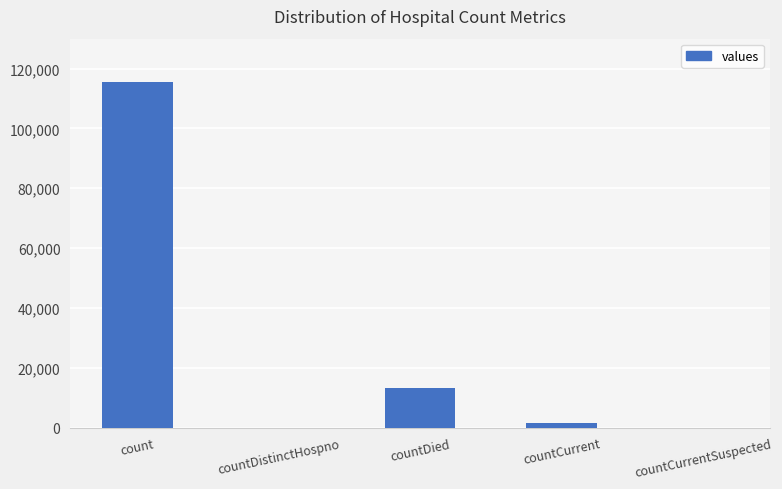

What is the sum of all values?

130105